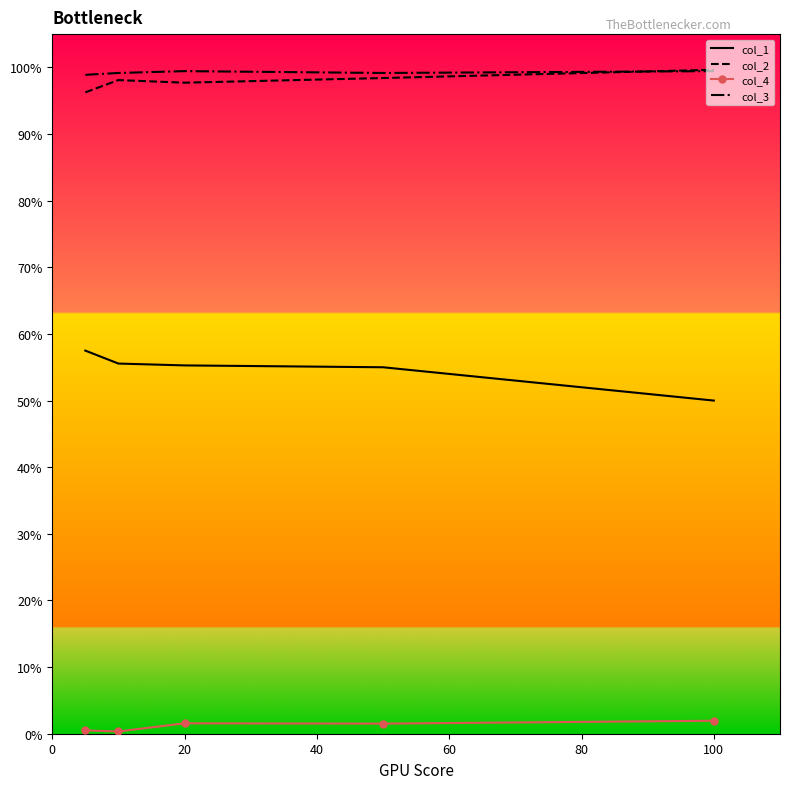

Rank the series by their maximum value, from lowest to highest.

col_4, col_1, col_3, col_2